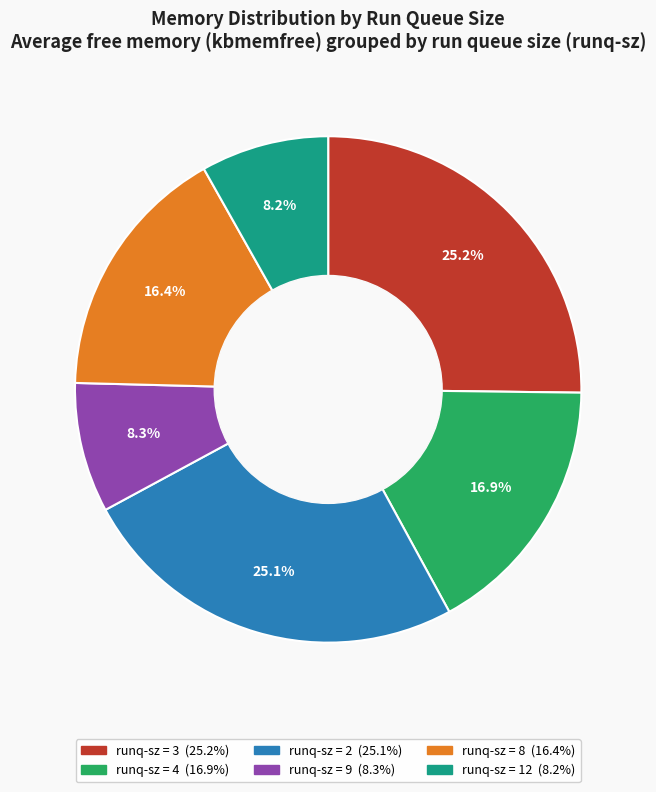

Is there any slice that represents more than half of the pie?

No